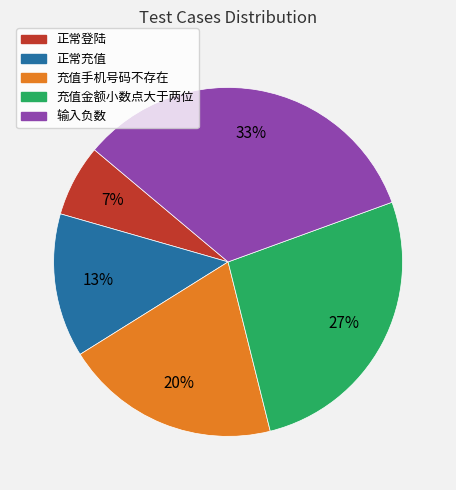

Is there any slice that represents more than half of the pie?

No